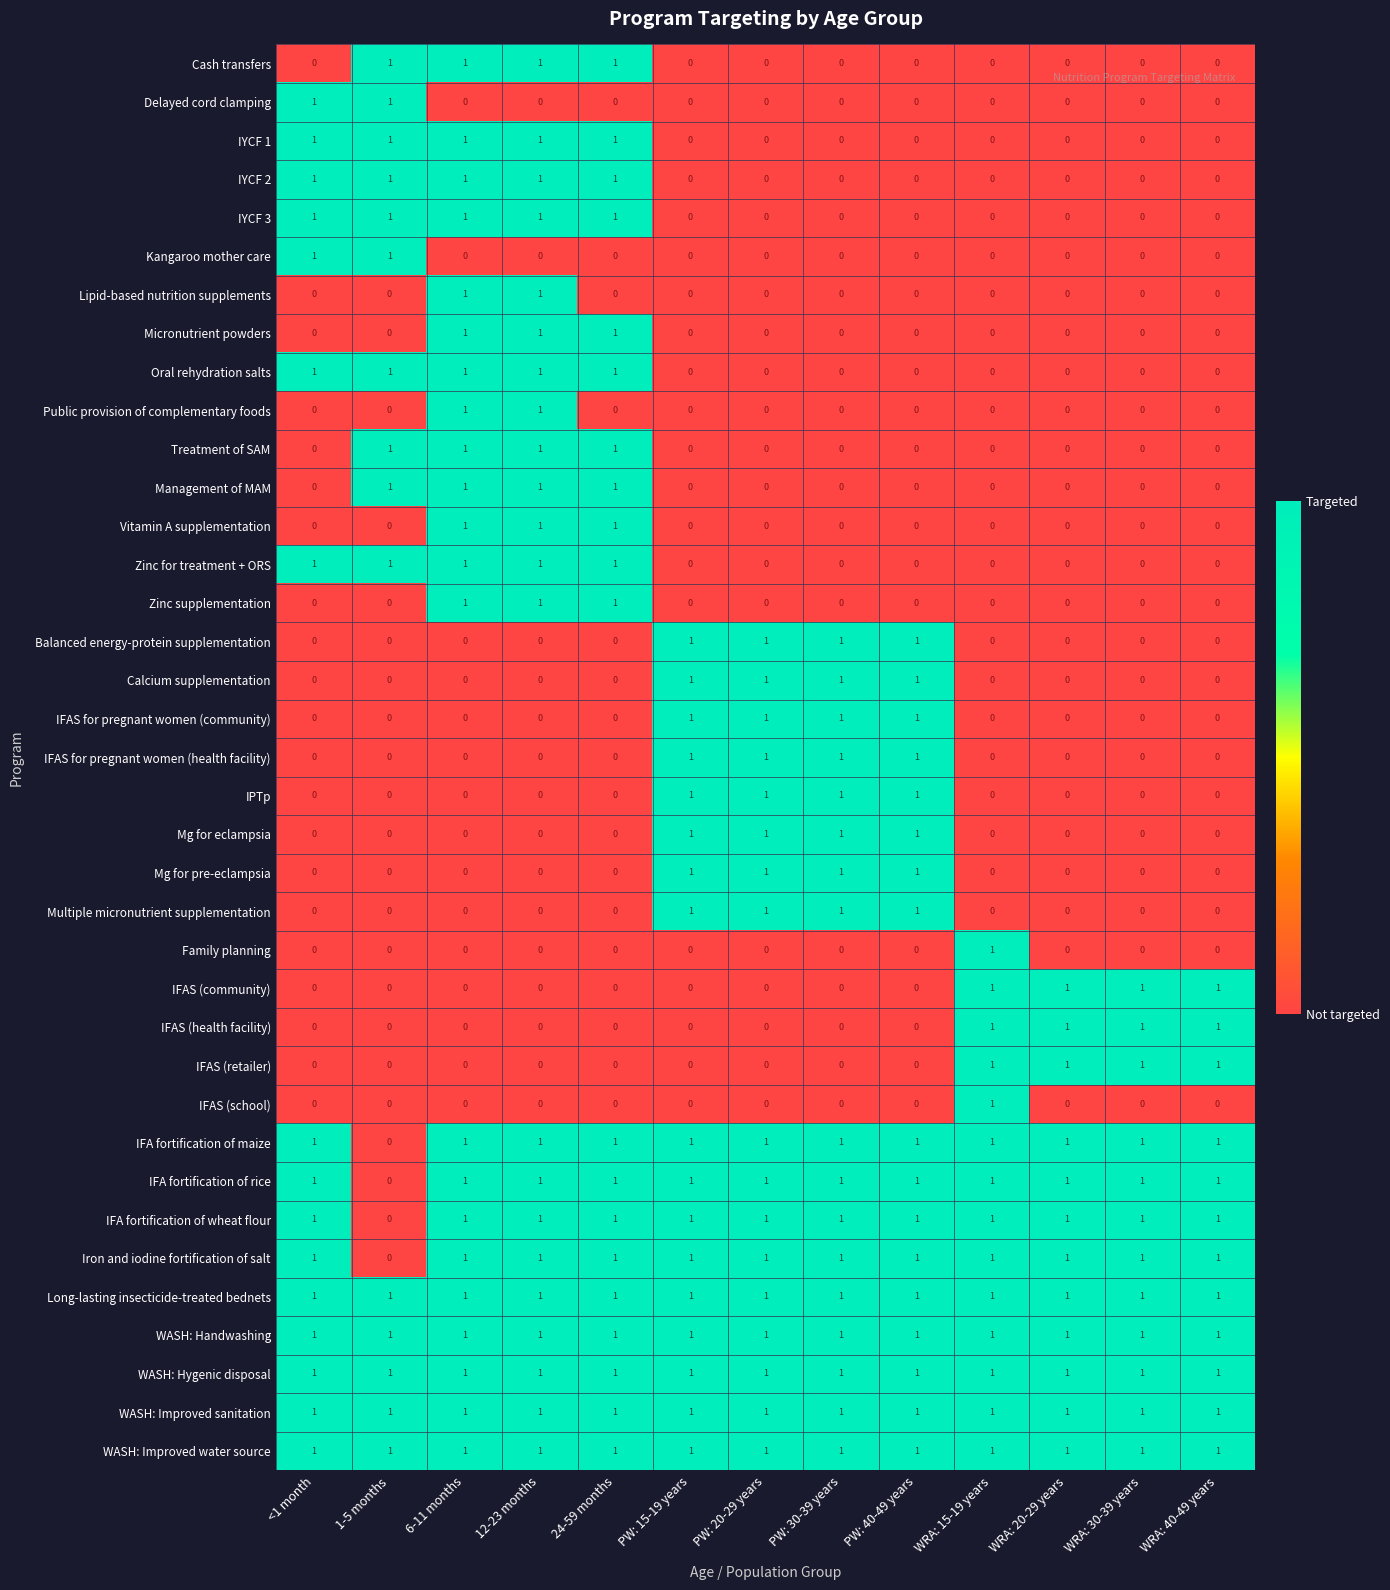

What is the total value across all series at WRA: 20-29 years?

12